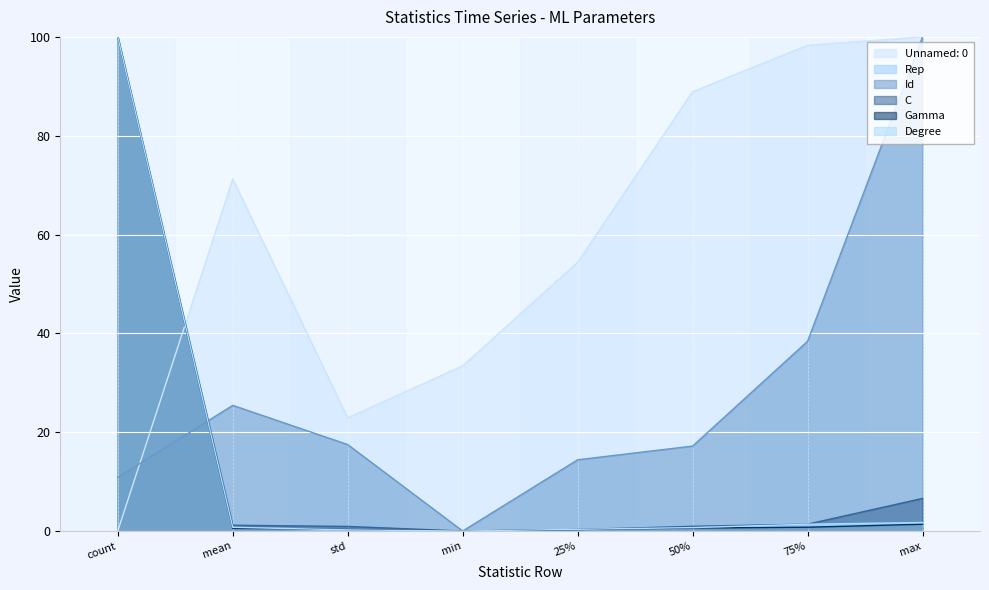

Reading left to right, list all the values displayed in this chart.

Unnamed: 0: 0.0	71.2	22.9	33.4	54.4	88.9	98.3	100.0
Rep: 100.0	0.6	0.1	0.0	0.3	0.7	1.0	1.4
Id: 10.8	25.4	17.5	0.0	14.4	17.2	38.4	100.0
C: 100.0	1.2	0.9	0.0	0.3	1.0	1.4	6.6
Gamma: 100.0	0.5	0.3	0.0	0.3	0.6	0.8	1.4
Degree: 100.0	0.7	0.2	0.0	0.3	0.7	1.4	1.7